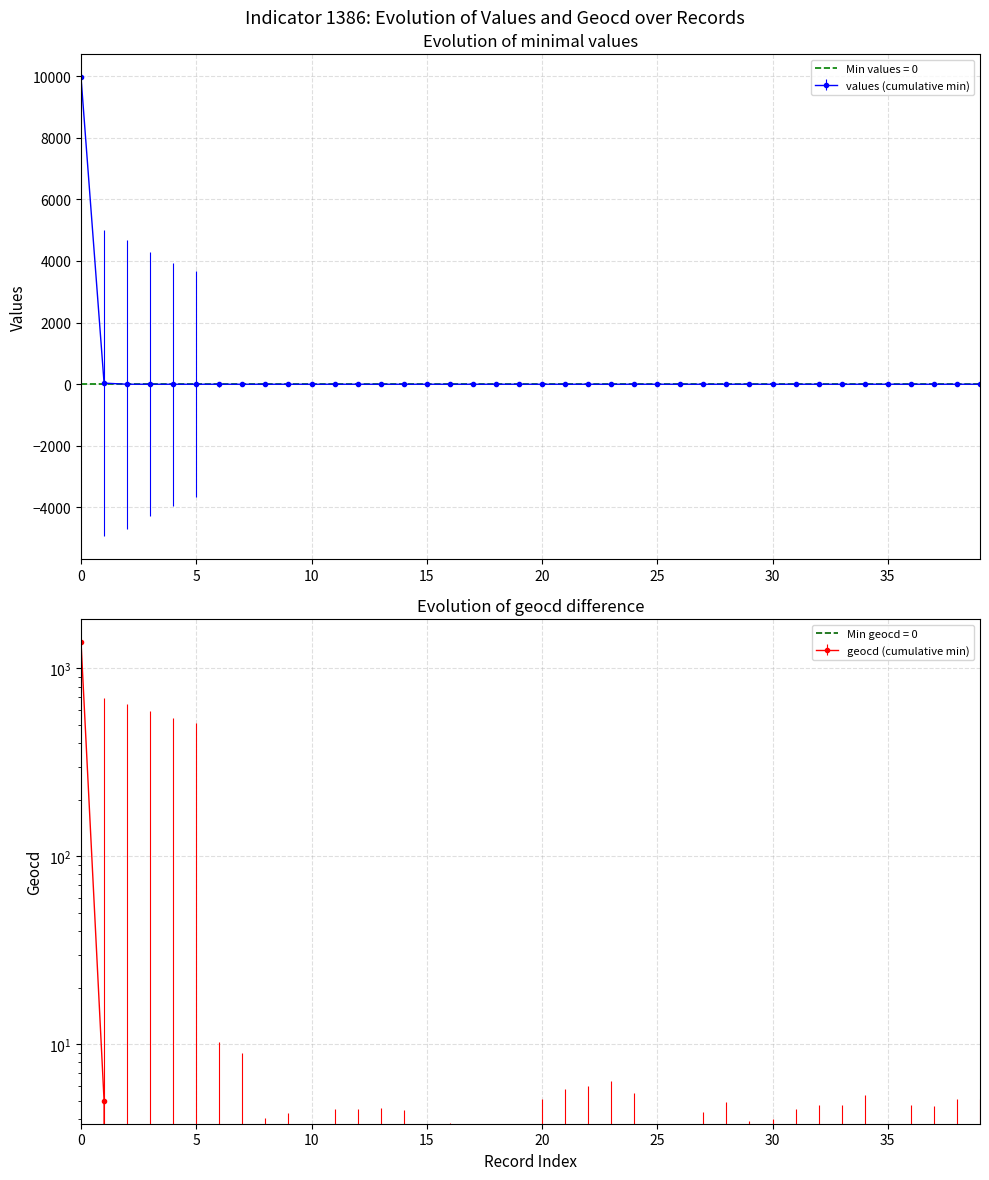

How many data points in geocd are above 0?

2